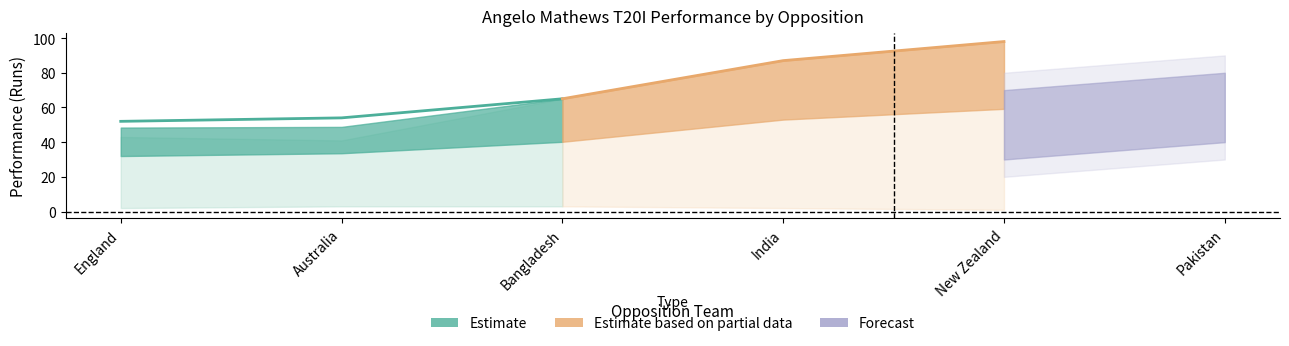

At which category does the chart reach its minimum across all series?

New Zealand